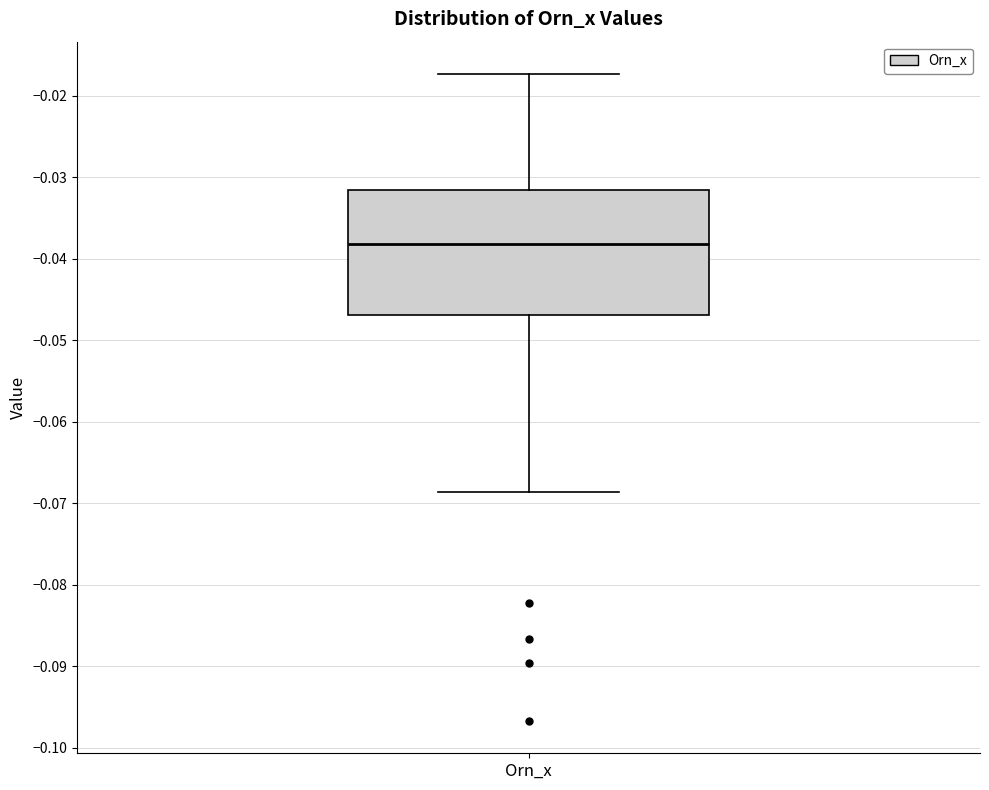

Transcribe this box plot: give where the median line is, the range the box spans, and where the two whiskers end, as read against the y-axis. The values are not printed on the chart, so give them approximately, as read against the axis.

median -0.038, box -0.047 to -0.032, whiskers -0.069 to -0.017